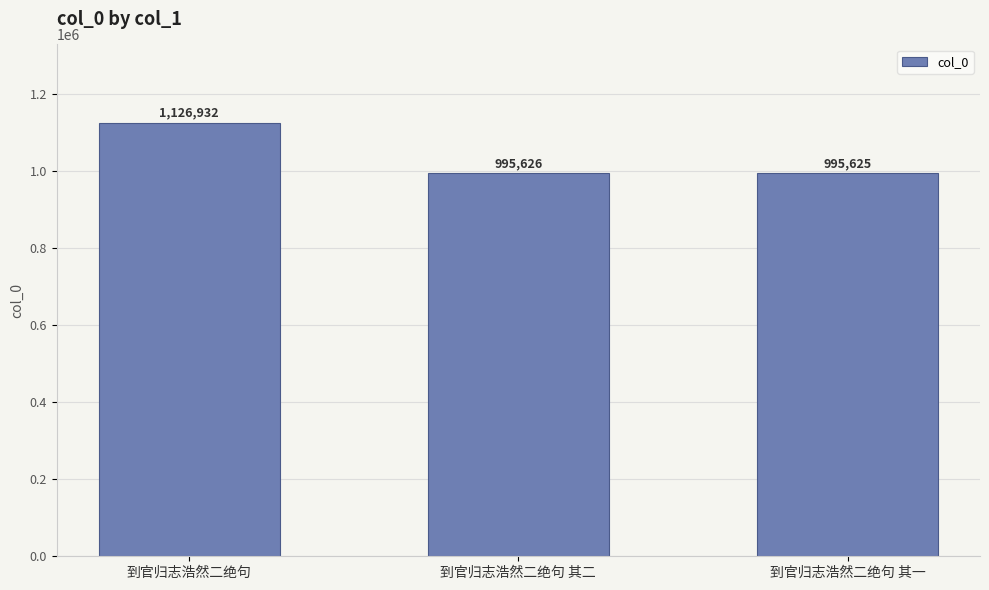

True or false: the data shows 1937739 at 到官归志浩然二绝句.

False